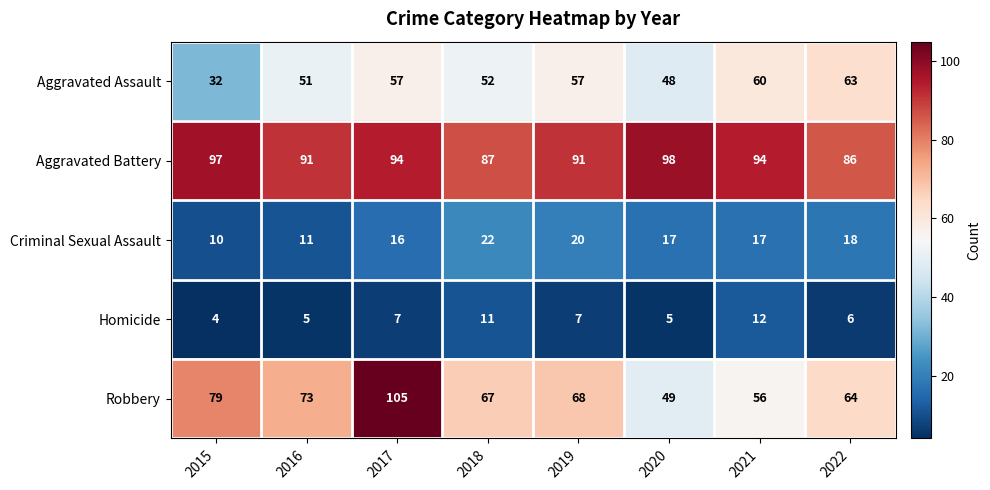

What is the difference between the maximum and minimum values in the Aggravated Assault series?

31